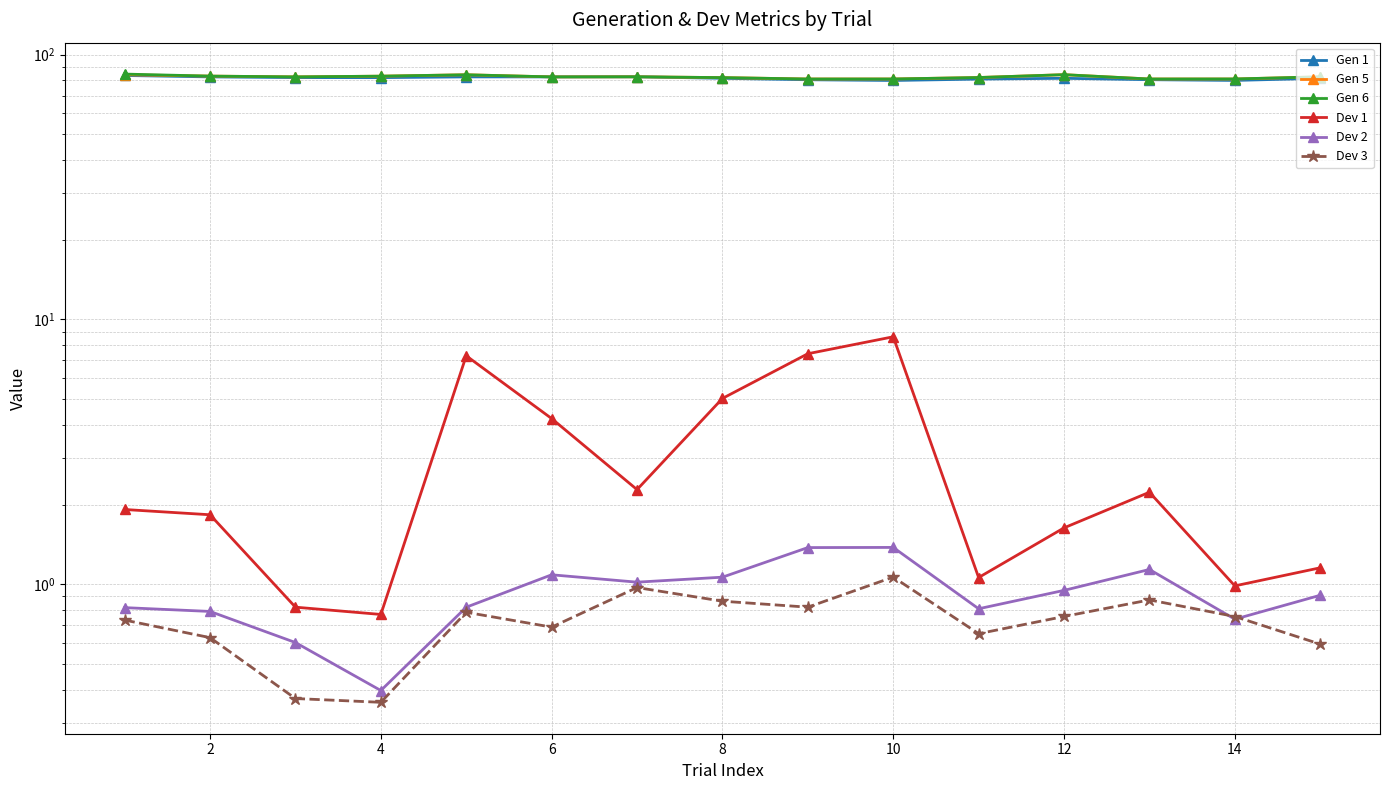

True or false: Gen 6 and Dev 1 cross at least once.

False